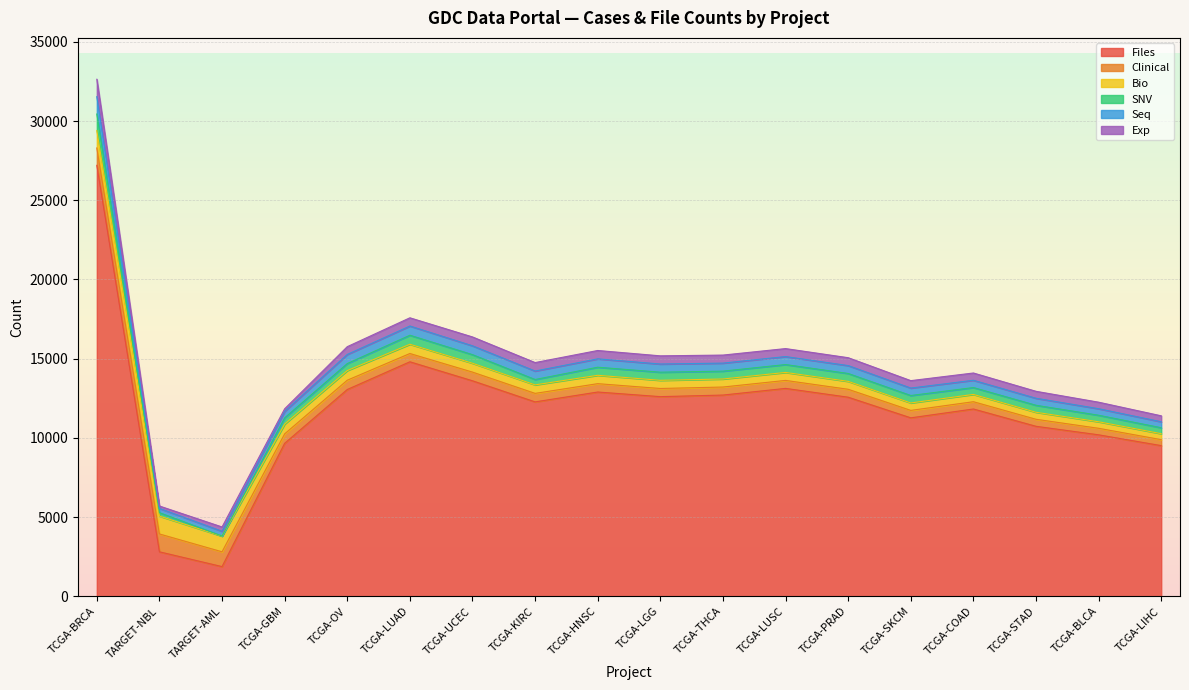

Does the chart display data point markers on the line(s)?

No